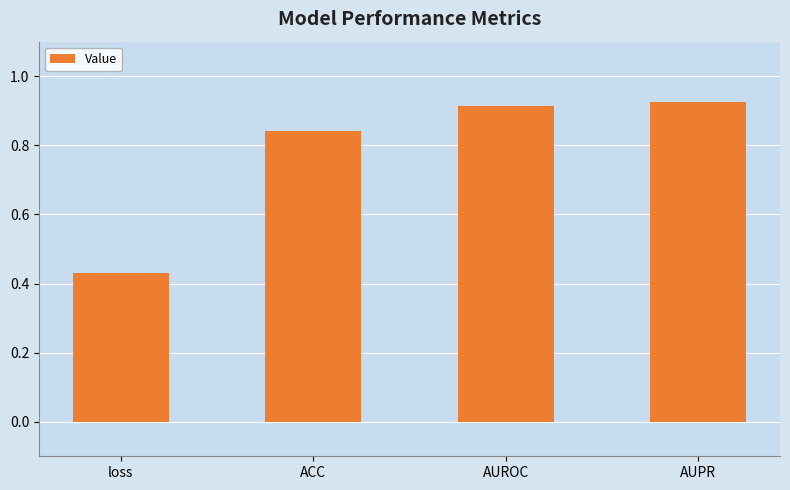

The chart shows a value of 0.2 at ACC. True or false?

False